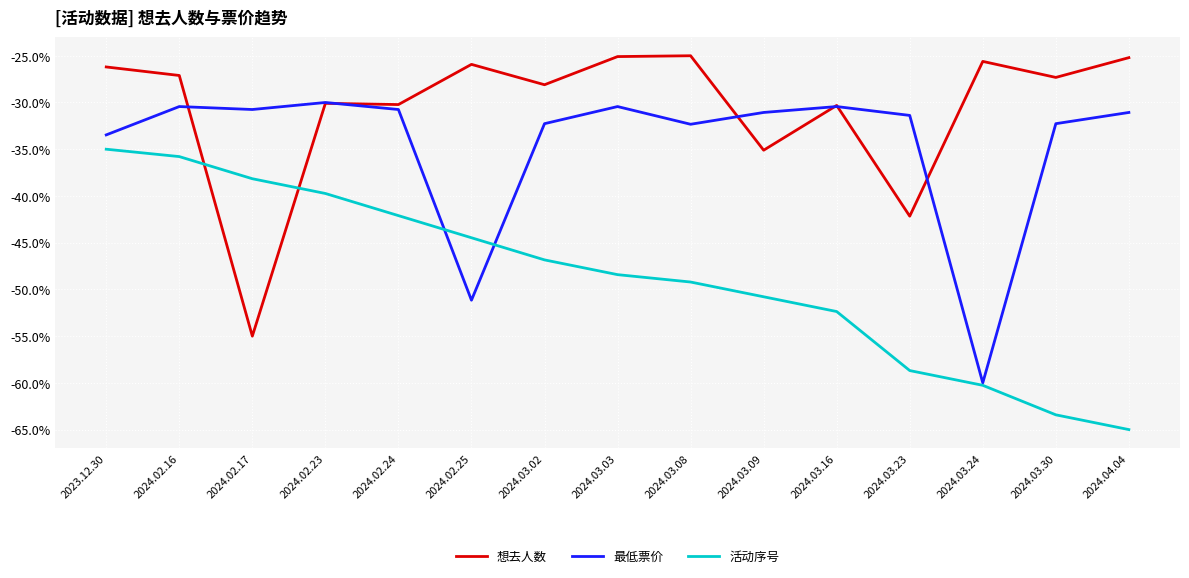

At which category is the sum across all series the highest?

2024.02.16